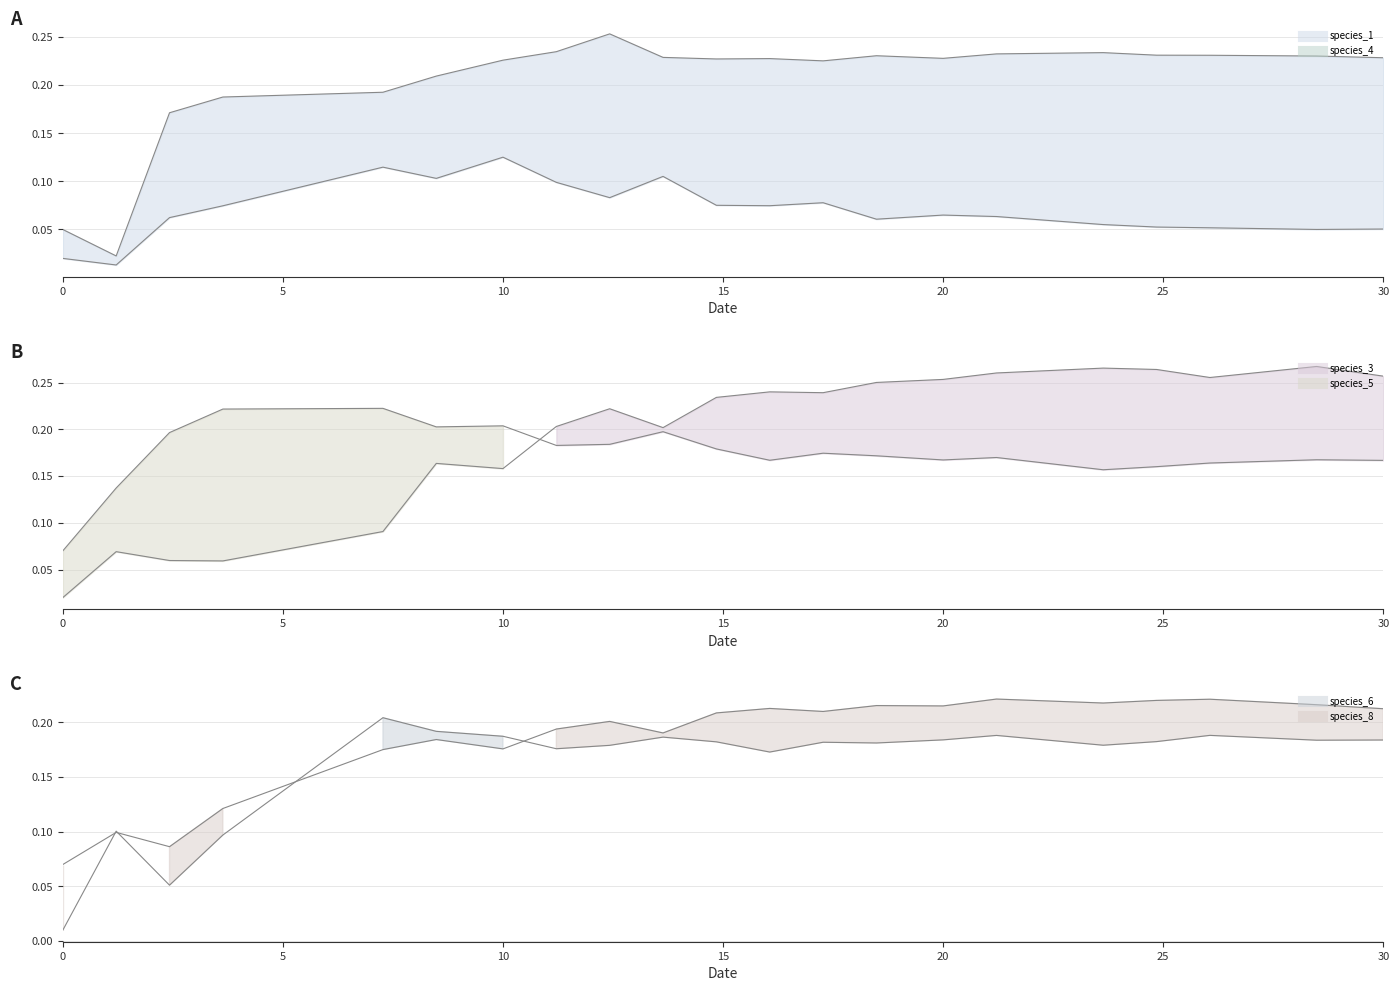

What are all the series names shown in the legend?

species_1_line, species_4_line, species_3_line, species_5_line, species_6_line, species_8_line